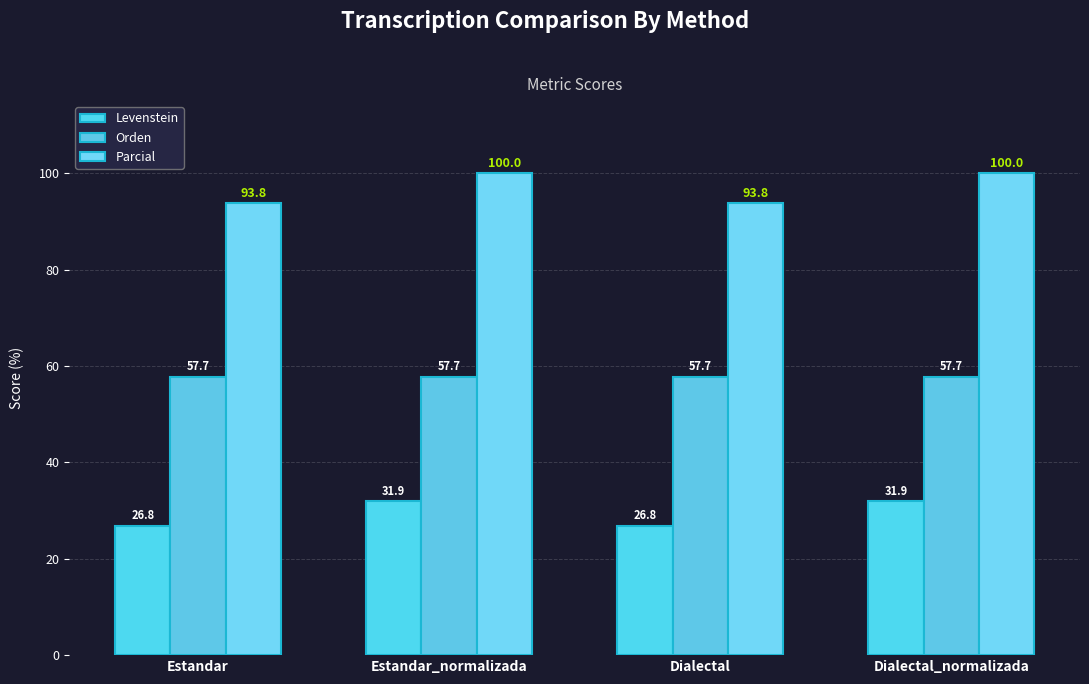

What position from the left is Dialectal?

3